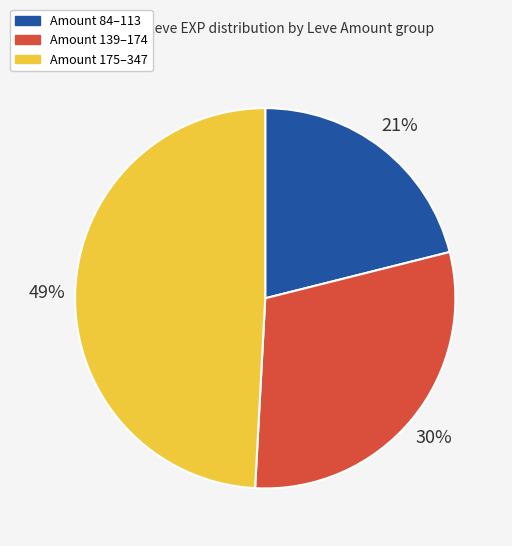

Approximately how many times larger is the value at Amount 139–174 compared to Amount 84–113?

1.4